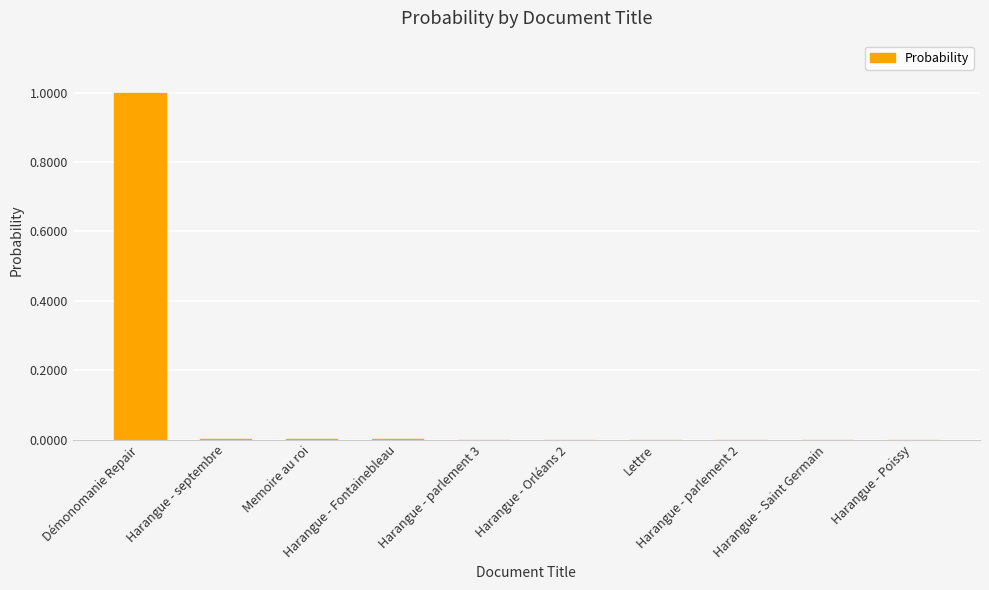

Which category has the highest value across all series?

Démonomanie Repair